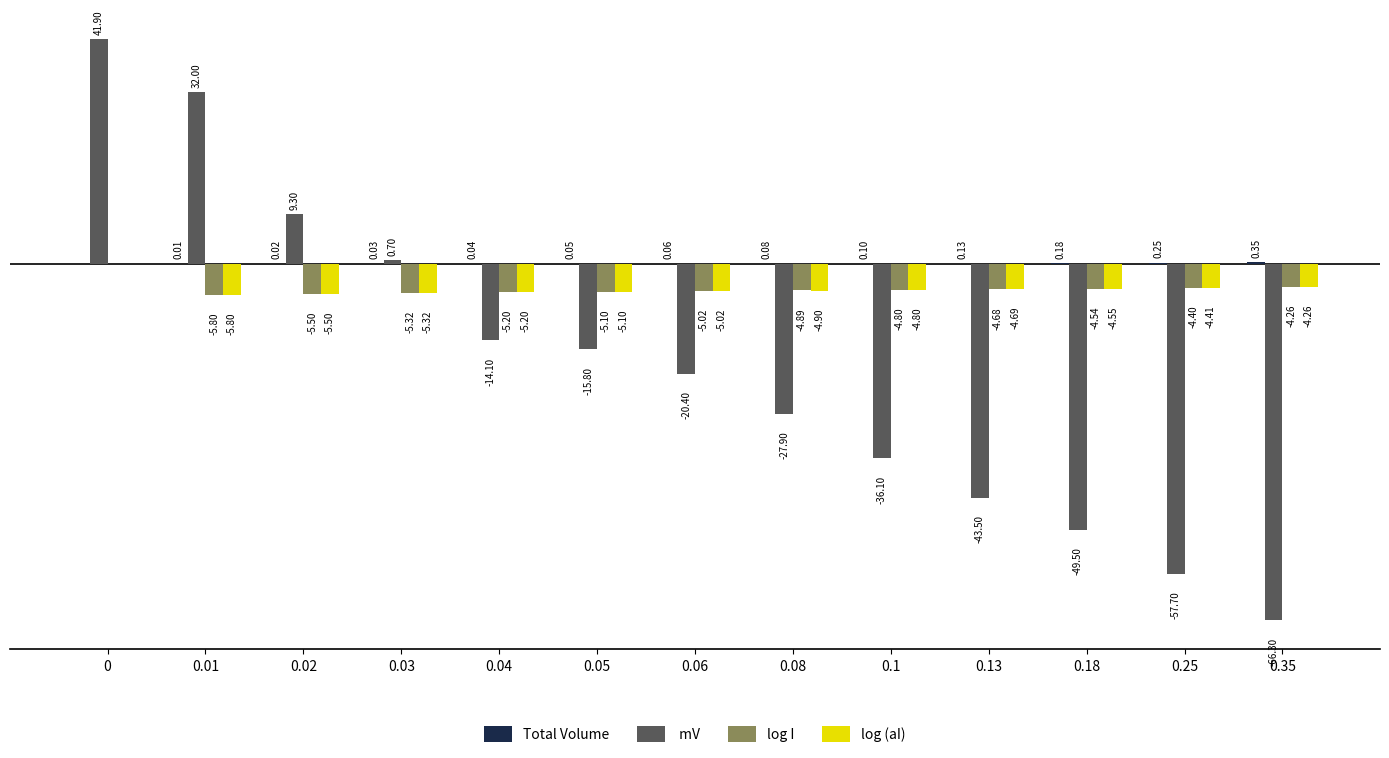

Reading left to right, list all the values displayed in this chart.

Total Volume: 0.0	0.0	0.0	0.0	0.0	0.1	0.1	0.1	0.1	0.1	0.2	0.2	0.3
 mV: 41.9	32.0	9.3	0.7	-14.1	-15.8	-20.4	-27.9	-36.1	-43.5	-49.5	-57.7	-66.3
log I: 0.0	-5.8	-5.5	-5.3	-5.2	-5.1	-5.0	-4.9	-4.8	-4.7	-4.5	-4.4	-4.3
log (aI): 0.0	-5.8	-5.5	-5.3	-5.2	-5.1	-5.0	-4.9	-4.8	-4.7	-4.5	-4.4	-4.3